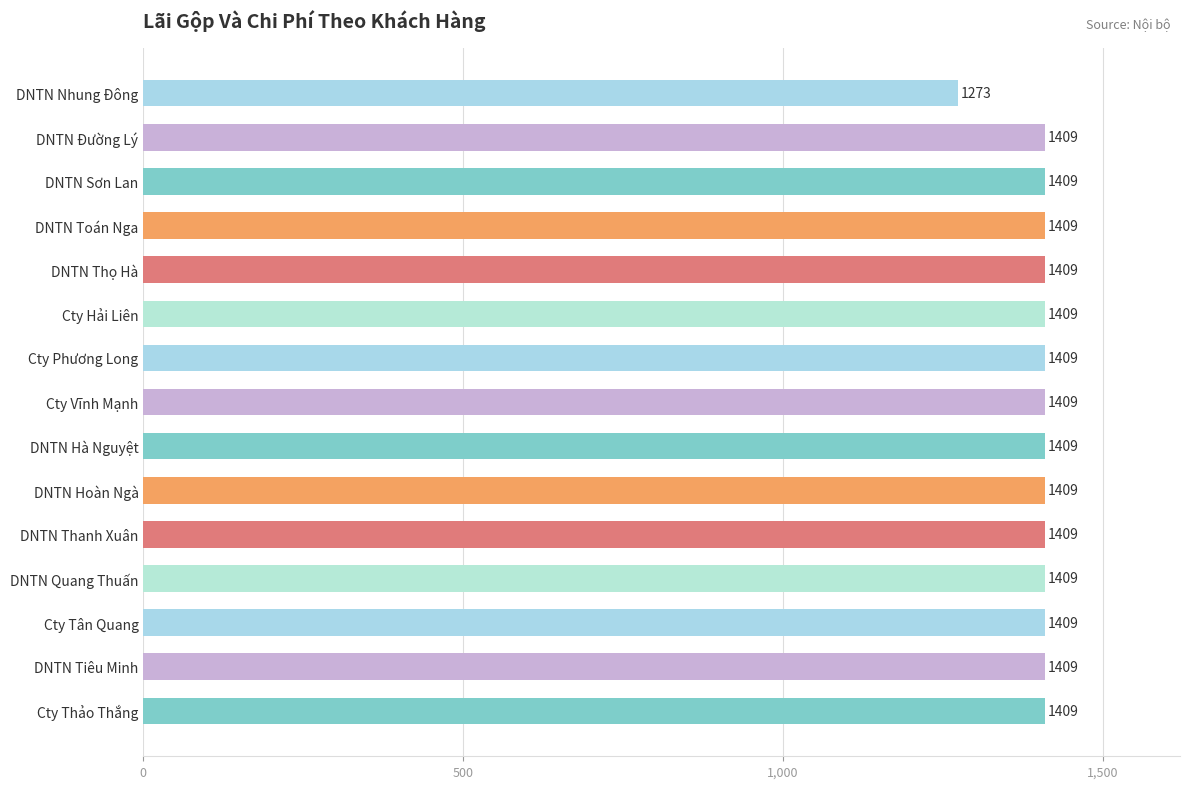

Does the chart contain any negative values?

No